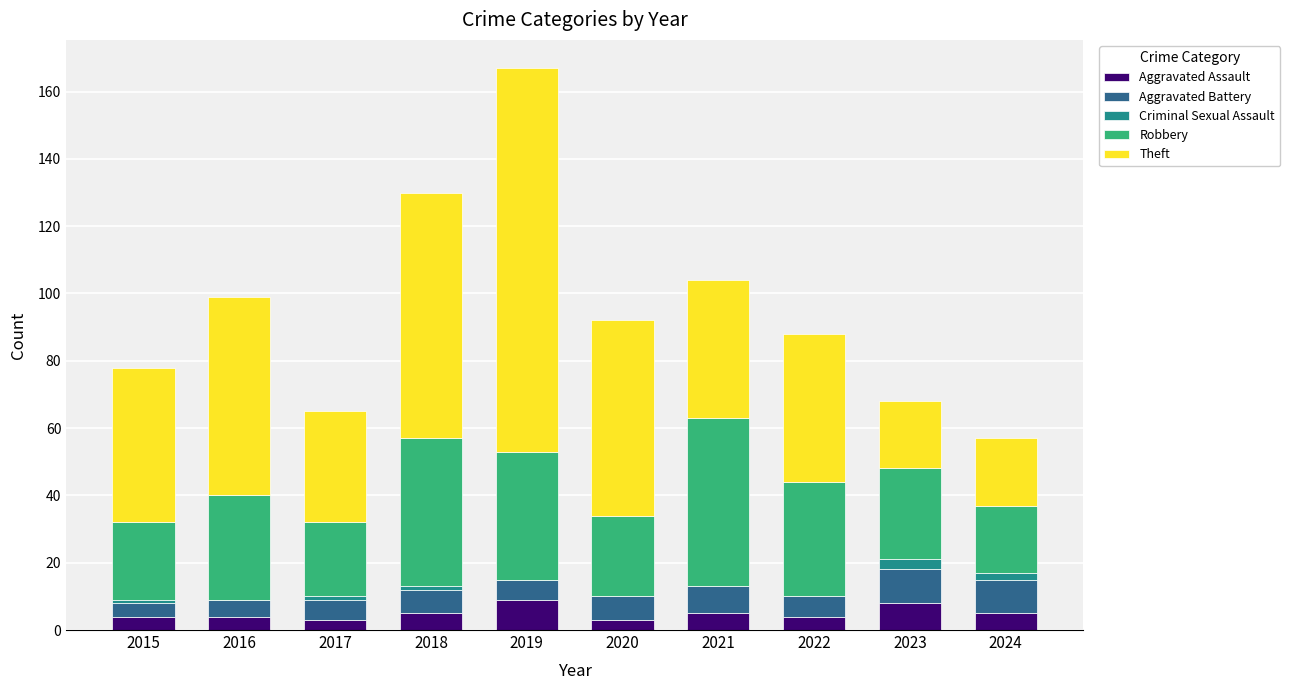

At which category is the sum across all series the highest?

2019